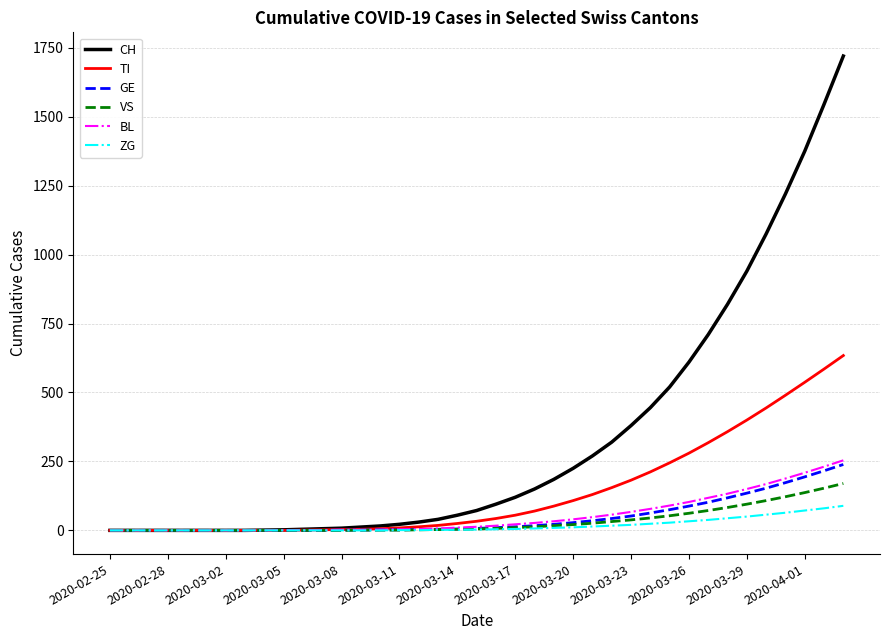

Does the chart display data point markers on the line(s)?

No